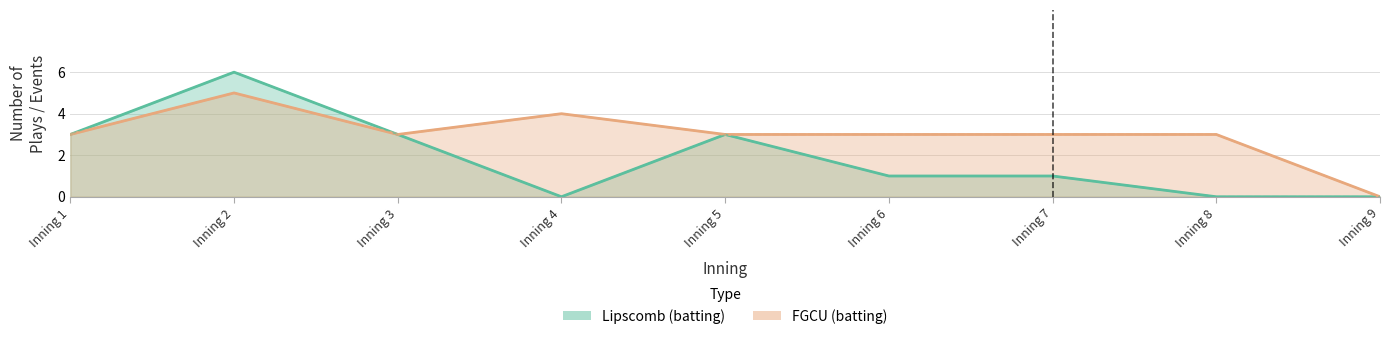

Reading left to right, extract all data points from this chart.

Lipscomb (batting): 3	6	3	0	3	1	1	0	0
FGCU (batting): 3	5	3	4	3	3	3	3	0